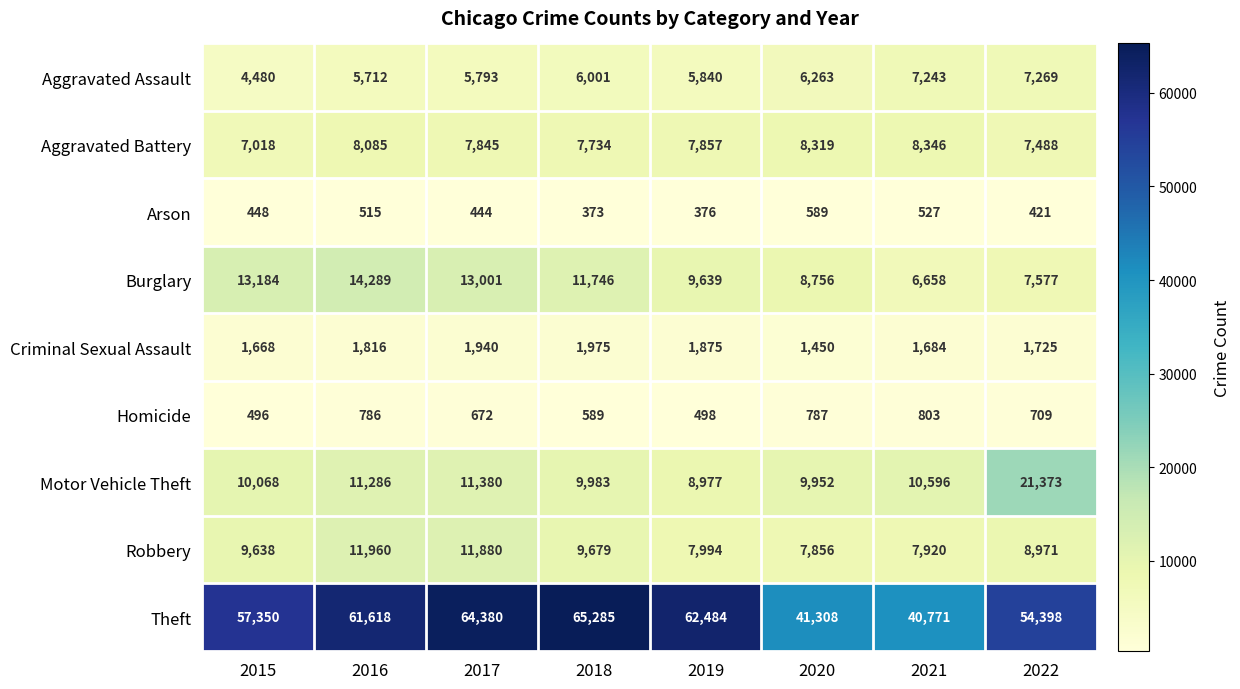

True or false: Burglary has a value of 14289 at 2016.

True